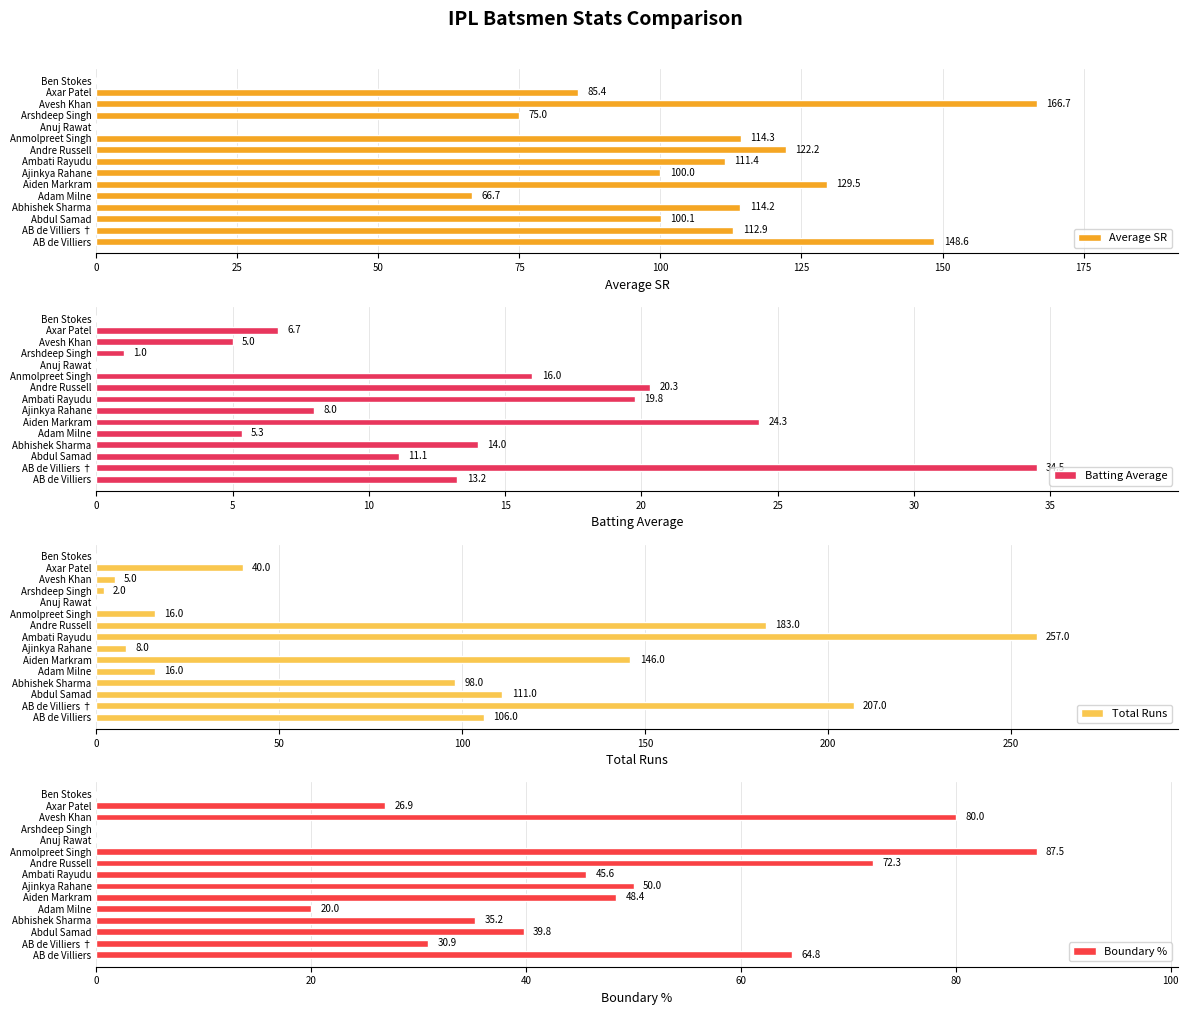

How many distinct data groups are displayed?

4